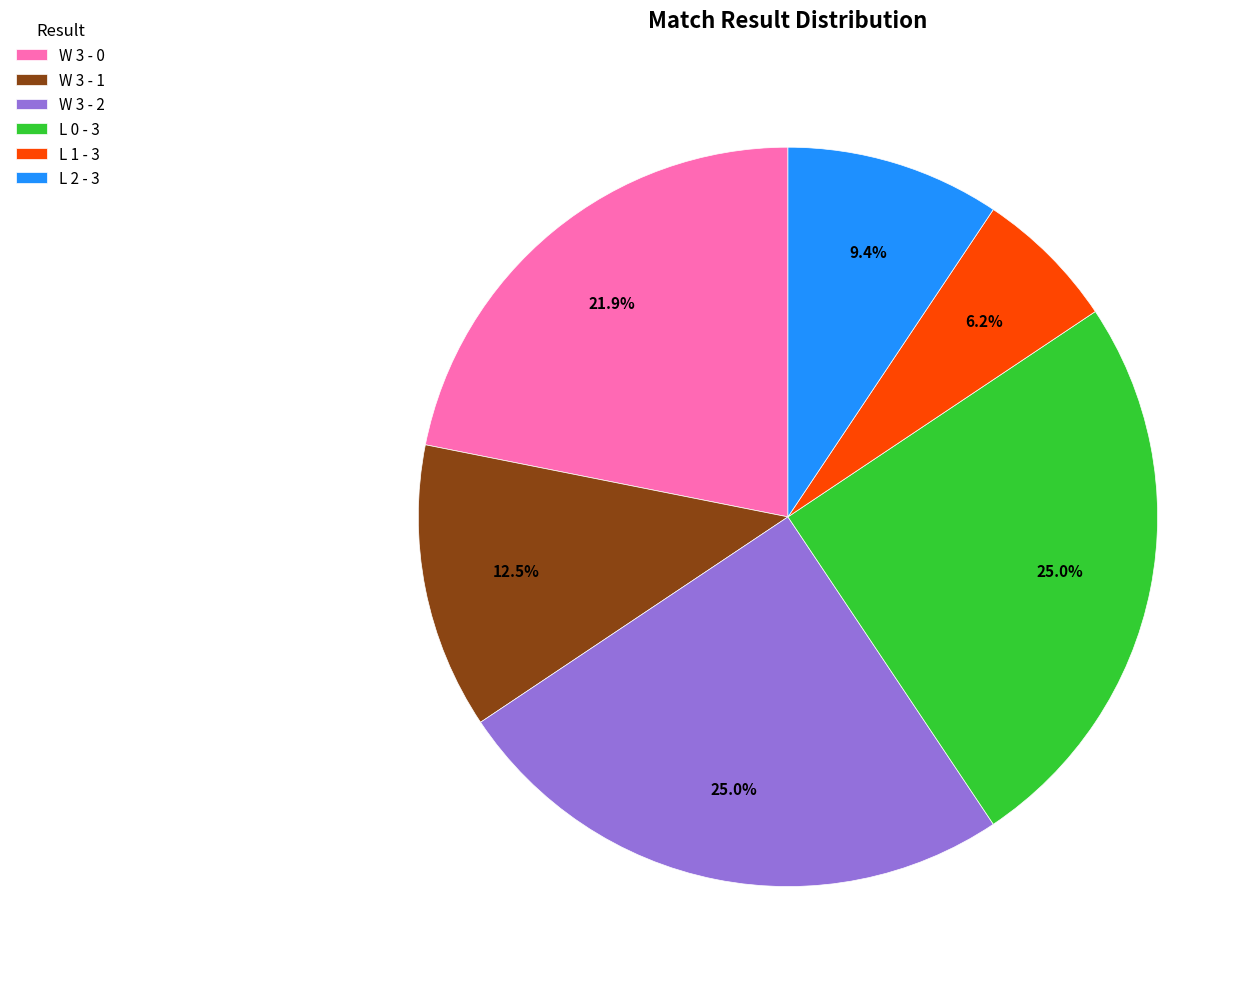

Is there any slice that represents more than half of the pie?

No